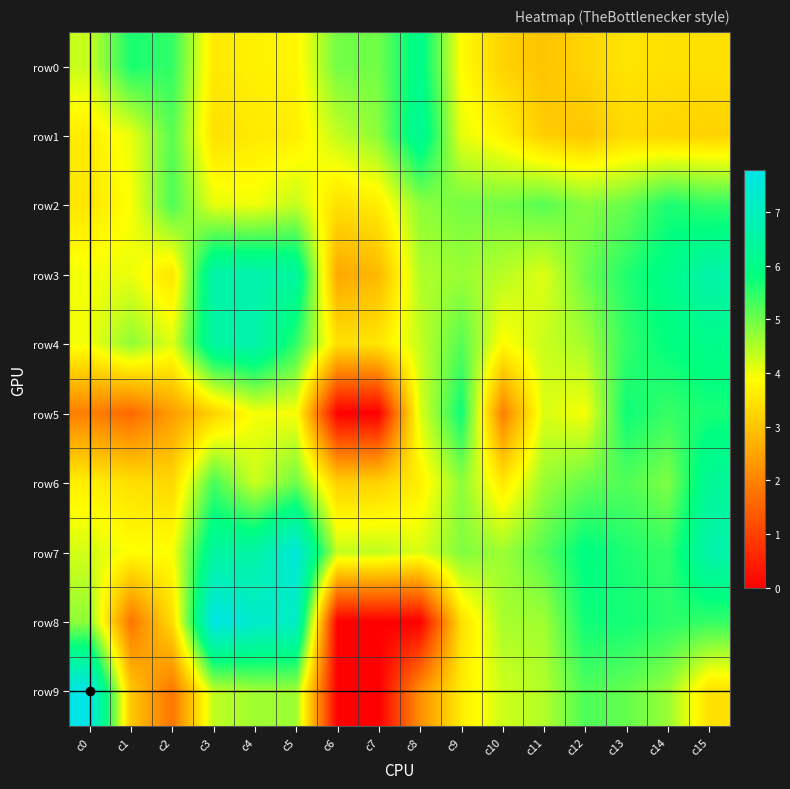

Reading left to right, extract all data points from this chart.

row0: c0=4.3	c1=5.6	c2=5.5	c3=3.6	c4=3.7	c5=3.8	c6=5.0	c7=5.0	c8=6.1	c9=3.9	c10=3.2	c11=3.0	c12=3.3	c13=3.5	c14=3.4	c15=3.4
row1: c0=3.6	c1=4.1	c2=5.2	c3=3.4	c4=3.6	c5=3.6	c6=4.4	c7=4.8	c8=6.3	c9=4.1	c10=3.7	c11=3.1	c12=3.0	c13=3.3	c14=3.3	c15=3.2
row2: c0=3.5	c1=3.9	c2=5.3	c3=4.1	c4=4.0	c5=4.3	c6=3.4	c7=3.6	c8=4.7	c9=4.9	c10=5.0	c11=5.2	c12=4.8	c13=5.0	c14=5.6	c15=5.5
row3: c0=4.0	c1=4.0	c2=3.5	c3=6.6	c4=6.7	c5=6.4	c6=2.6	c7=2.8	c8=4.5	c9=4.7	c10=4.4	c11=4.1	c12=5.0	c13=5.6	c14=6.0	c15=6.6
row4: c0=4.0	c1=4.7	c2=4.1	c3=6.5	c4=6.7	c5=5.5	c6=3.4	c7=3.5	c8=4.3	c9=5.2	c10=3.9	c11=4.3	c12=4.6	c13=5.5	c14=5.8	c15=6.0
row5: c0=1.9	c1=1.6	c2=2.4	c3=3.2	c4=4.0	c5=3.9	c6=0.0	c7=0.0	c8=4.1	c9=5.7	c10=1.9	c11=4.2	c12=4.0	c13=5.7	c14=5.4	c15=5.7
row6: c0=3.7	c1=3.4	c2=3.3	c3=5.3	c4=4.3	c5=5.0	c6=3.2	c7=3.2	c8=3.7	c9=4.8	c10=3.6	c11=4.7	c12=5.1	c13=5.2	c14=4.9	c15=6.3
row7: c0=4.2	c1=3.9	c2=3.9	c3=6.4	c4=6.5	c5=7.5	c6=4.3	c7=4.4	c8=4.2	c9=4.9	c10=4.6	c11=5.2	c12=5.9	c13=5.6	c14=5.4	c15=6.6
row8: c0=4.7	c1=1.8	c2=3.4	c3=7.7	c4=7.3	c5=7.1	c6=0.0	c7=0.0	c8=0.0	c9=3.4	c10=4.6	c11=4.6	c12=5.7	c13=5.7	c14=5.5	c15=5.4
row9: c0=7.8	c1=3.0	c2=1.8	c3=4.4	c4=4.6	c5=4.6	c6=0.0	c7=0.0	c8=2.2	c9=3.6	c10=4.3	c11=4.5	c12=5.2	c13=5.1	c14=4.7	c15=3.4